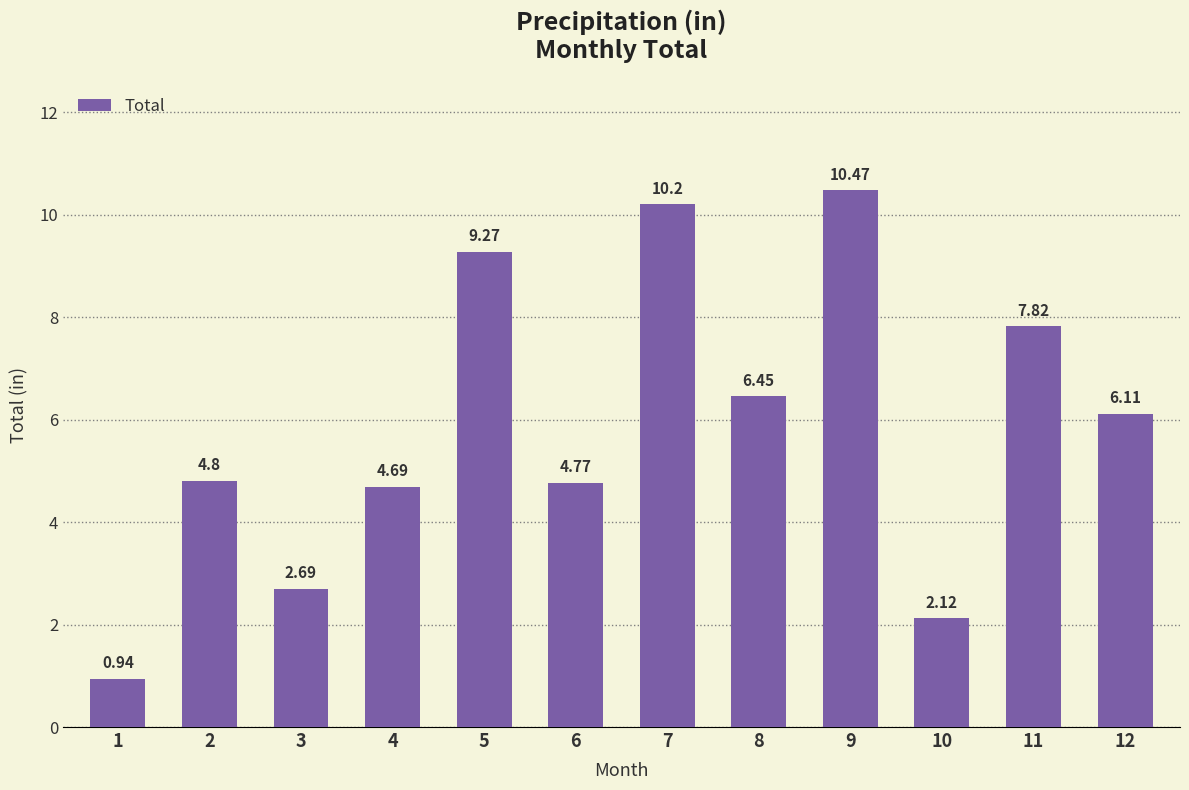

What is the value of the 7th bar from the left?

10.2